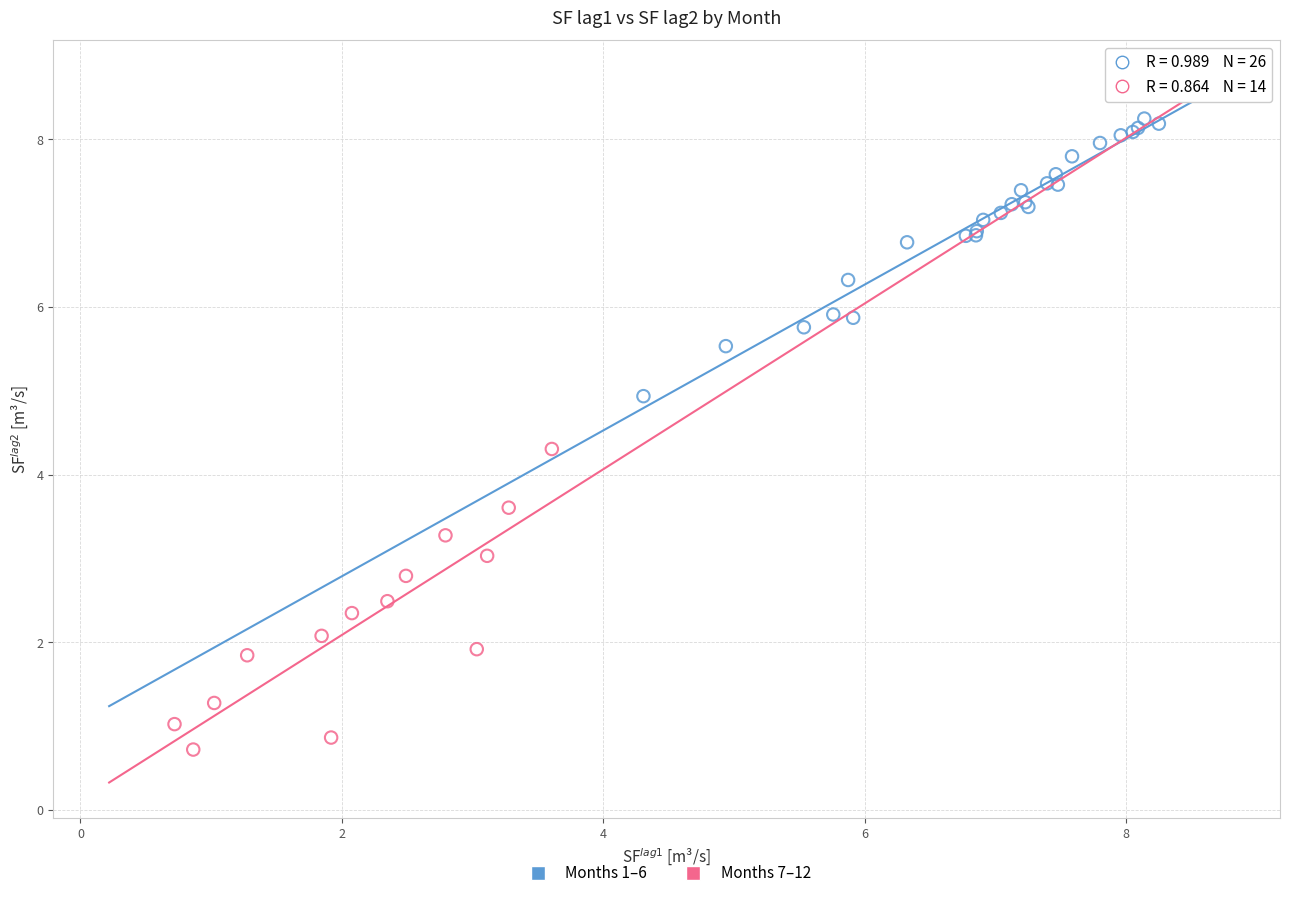

Which series reaches the minimum Y coordinate?

Months 7–12